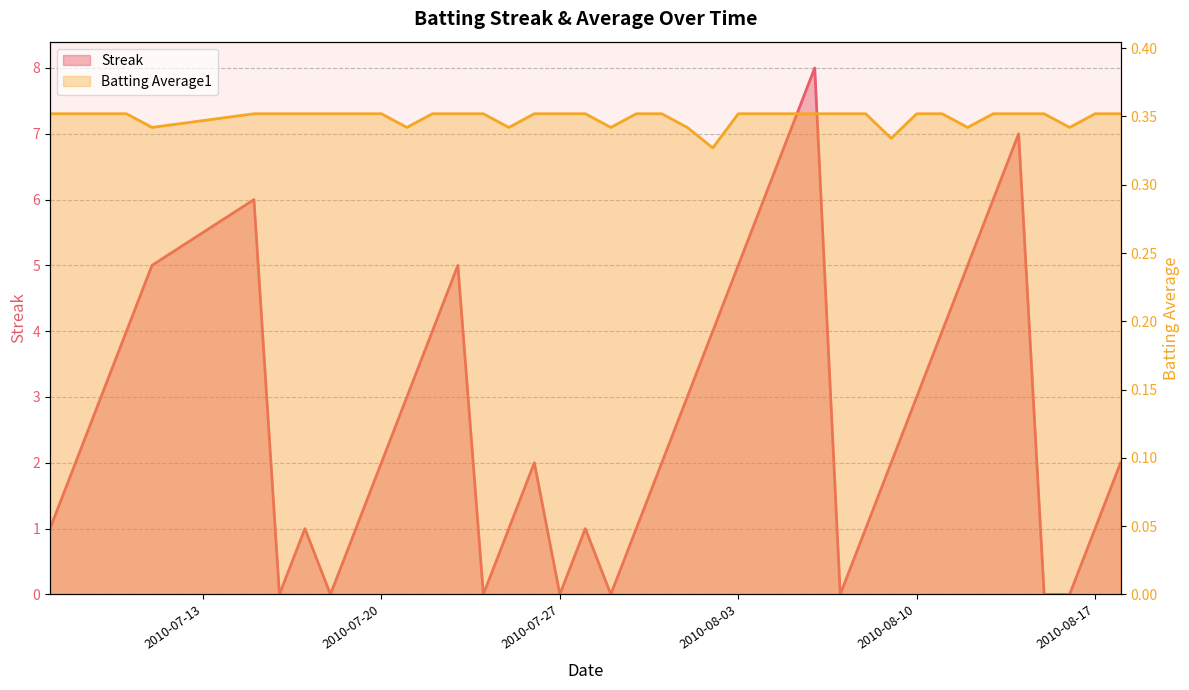

Reading left to right, what are all the values shown in this chart?

Streak: 2010-07-07=1.0	2010-07-08=2.0	2010-07-09=3.0	2010-07-10=4.0	2010-07-11=5.0	2010-07-15=6.0	2010-07-16=0.0	2010-07-17=1.0	2010-07-18=0.0	2010-07-19=1.0	2010-07-20=2.0	2010-07-21=3.0	2010-07-22=4.0	2010-07-23=5.0	2010-07-24=0.0	2010-07-25=1.0	2010-07-26=2.0	2010-07-27=0.0	2010-07-28=1.0	2010-07-29=0.0	2010-07-30=1.0	2010-07-31=2.0	2010-08-01=3.0	2010-08-02=4.0	2010-08-03=5.0	2010-08-04=6.0	2010-08-05=7.0	2010-08-06=8.0	2010-08-07=0.0	2010-08-08=1.0	2010-08-09=2.0	2010-08-10=3.0	2010-08-11=4.0	2010-08-12=5.0	2010-08-13=6.0	2010-08-14=7.0	2010-08-15=0.0	2010-08-16=0.0	2010-08-17=1.0	2010-08-18=2.0
Batting Average1: 2010-07-07=0.4	2010-07-08=0.4	2010-07-09=0.4	2010-07-10=0.4	2010-07-11=0.3	2010-07-15=0.4	2010-07-16=0.4	2010-07-17=0.4	2010-07-18=0.4	2010-07-19=0.4	2010-07-20=0.4	2010-07-21=0.3	2010-07-22=0.4	2010-07-23=0.4	2010-07-24=0.4	2010-07-25=0.3	2010-07-26=0.4	2010-07-27=0.4	2010-07-28=0.4	2010-07-29=0.3	2010-07-30=0.4	2010-07-31=0.4	2010-08-01=0.3	2010-08-02=0.3	2010-08-03=0.4	2010-08-04=0.4	2010-08-05=0.4	2010-08-06=0.4	2010-08-07=0.4	2010-08-08=0.4	2010-08-09=0.3	2010-08-10=0.4	2010-08-11=0.4	2010-08-12=0.3	2010-08-13=0.4	2010-08-14=0.4	2010-08-15=0.4	2010-08-16=0.3	2010-08-17=0.4	2010-08-18=0.4